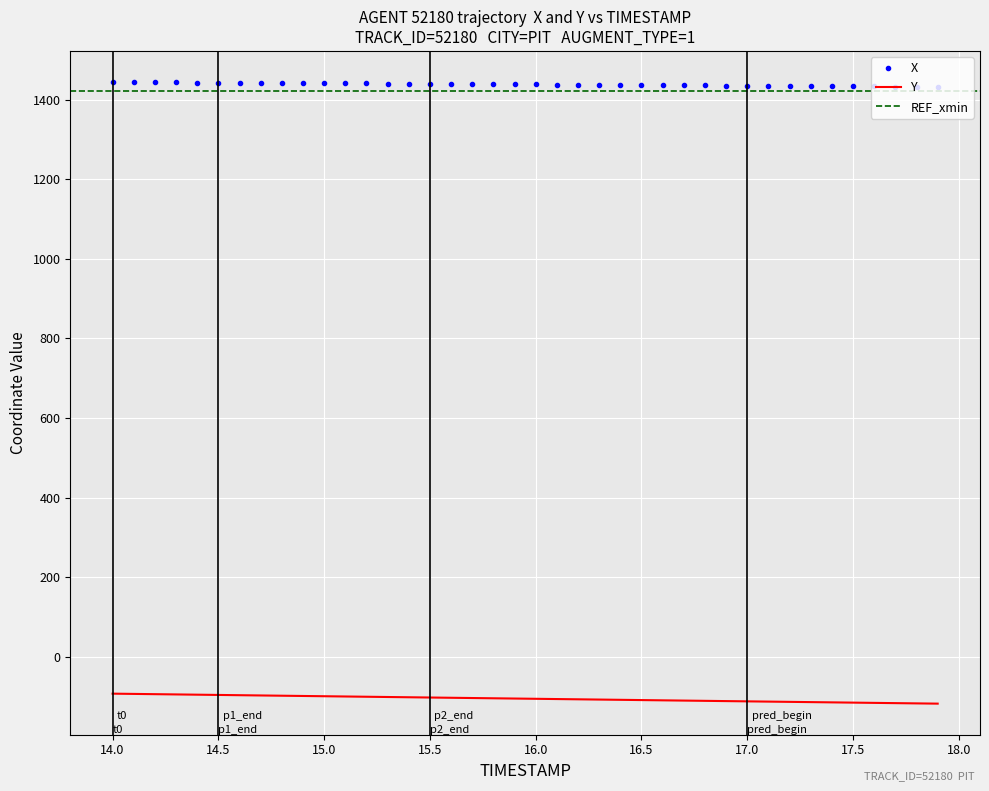

True or false: Y and X cross at least once.

False